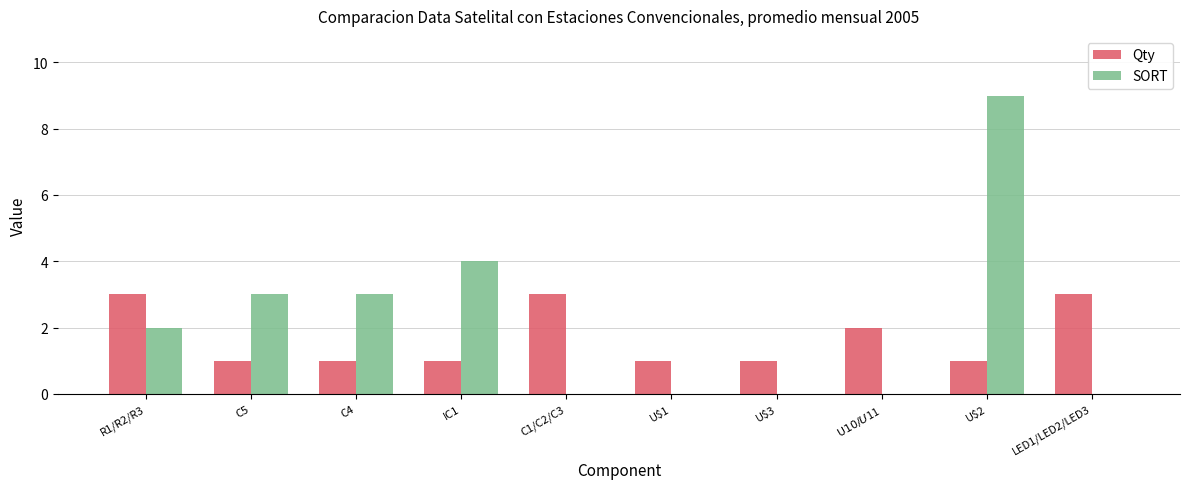

How many categories are shown in the chart?

10